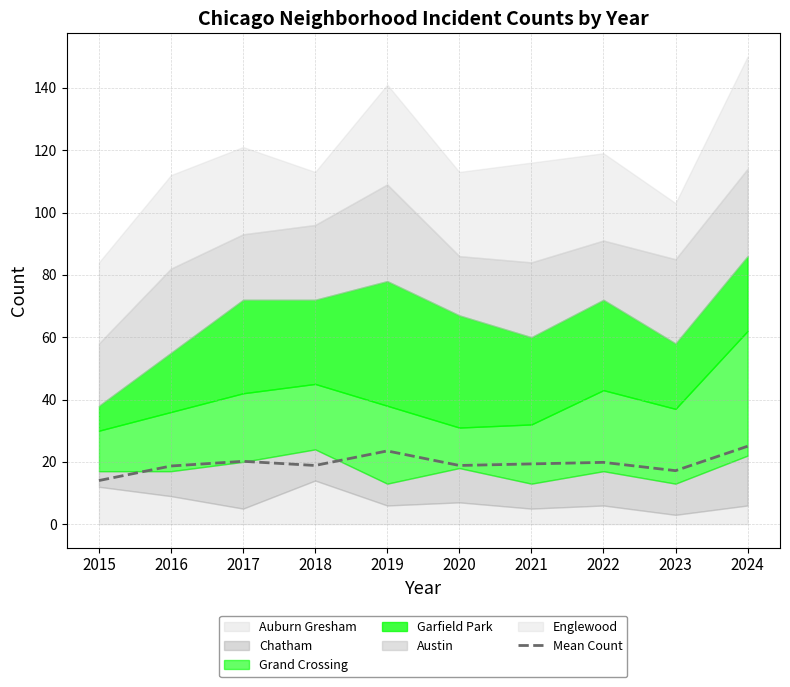

What is the value of the 3rd point from the left?

20.2